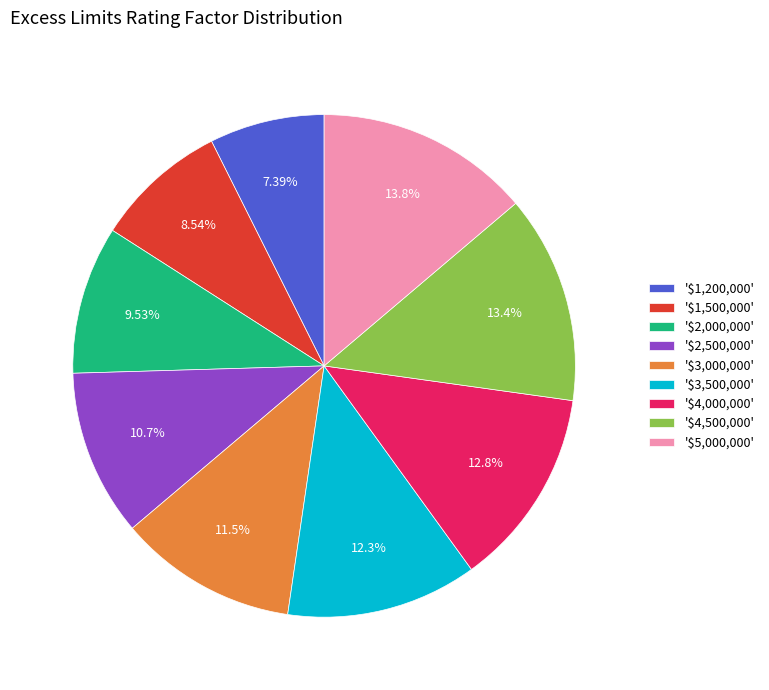

Which slice is the smallest?

'$1,200,000'